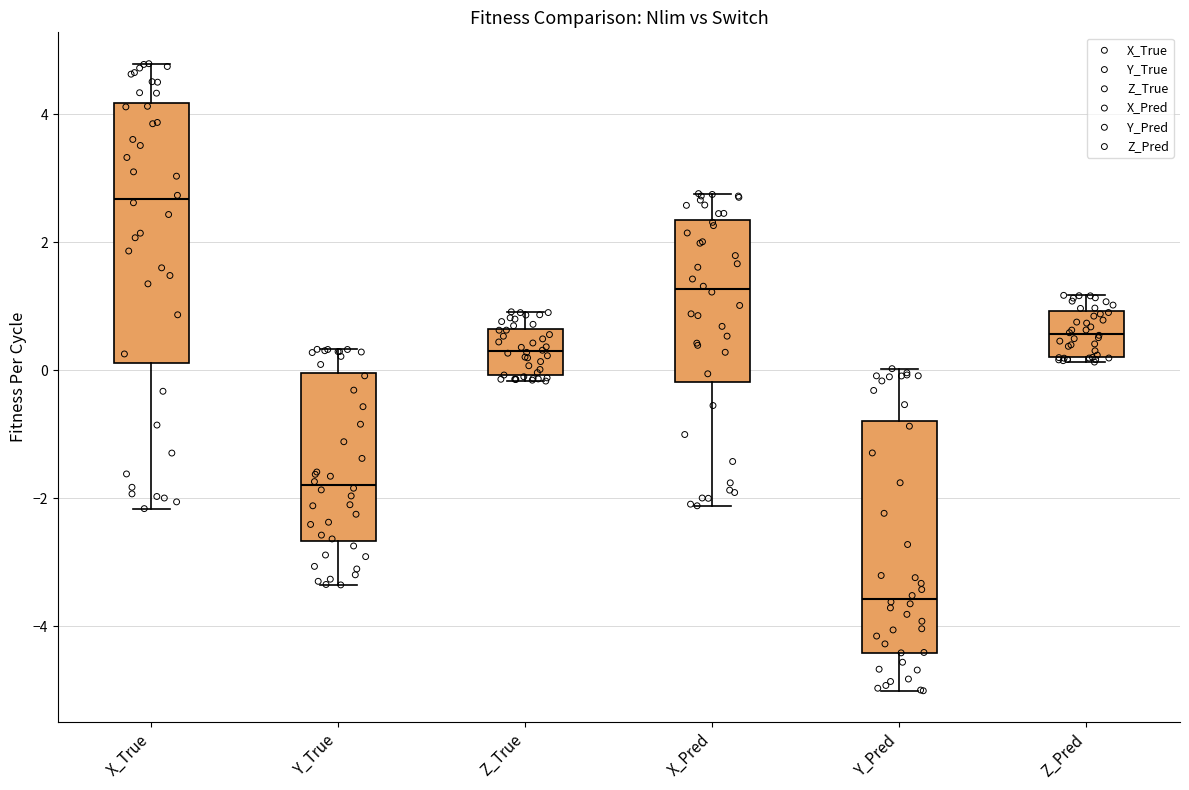

Where is the upper edge of the box for Z_Pred on the y-axis? The values are not printed on the chart, so give them approximately, as read against the axis.

1.0